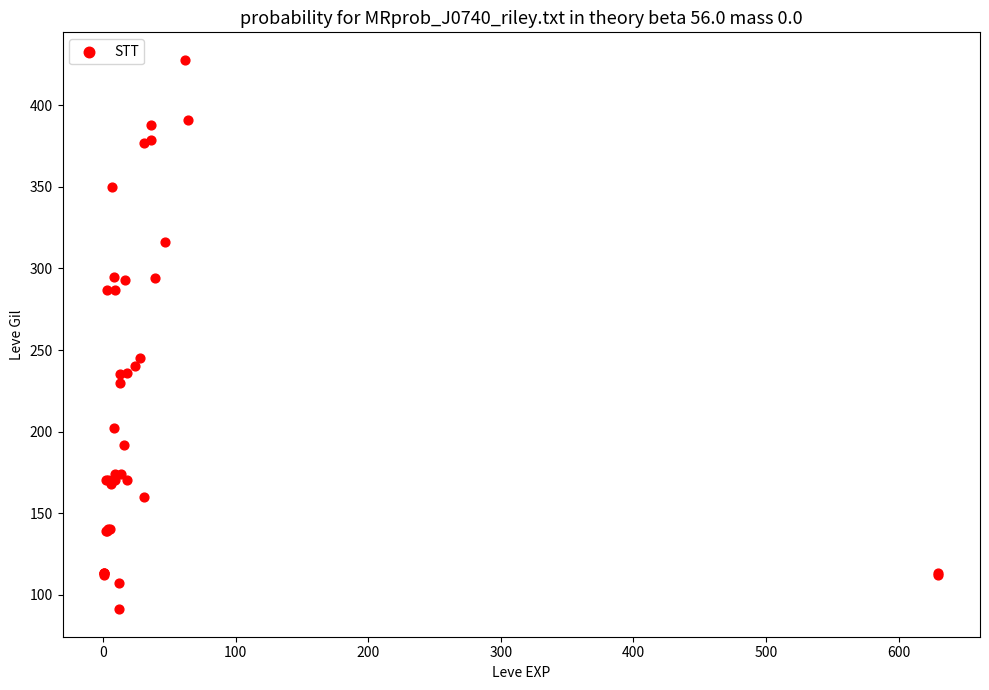

What Y value in the scatter plot is closest to 259?

245